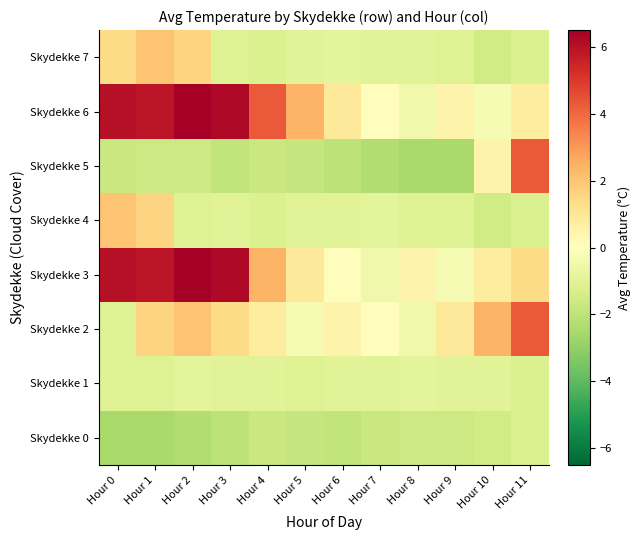

Count the number of data series in this chart.

8